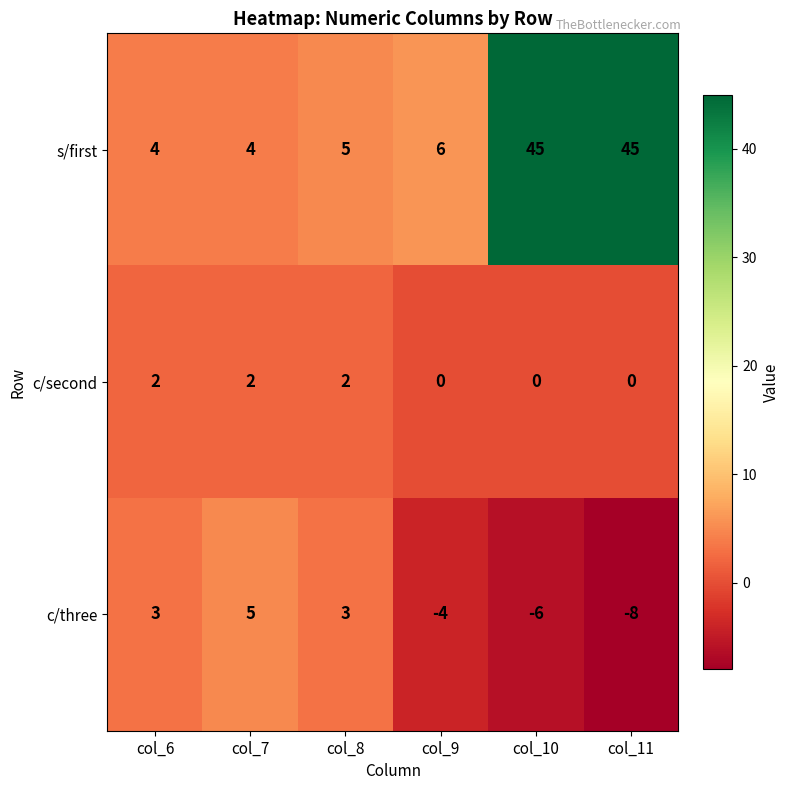

True or false: s/first has a value of 6 at col_7.

False